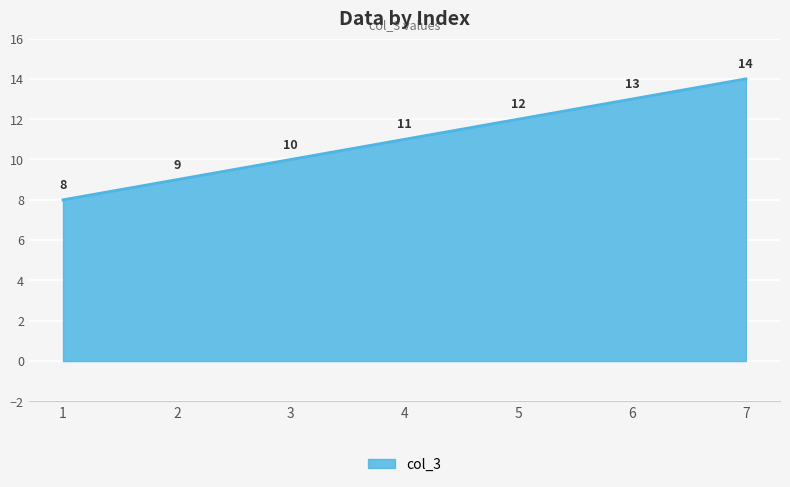

What is the change in value from 1 to 4?

+3